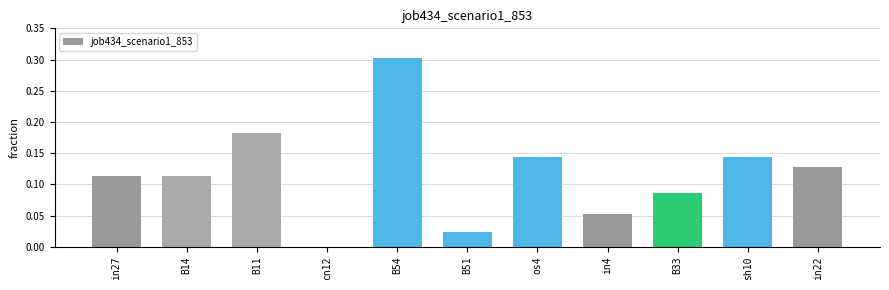

How many distinct data groups are displayed?

1